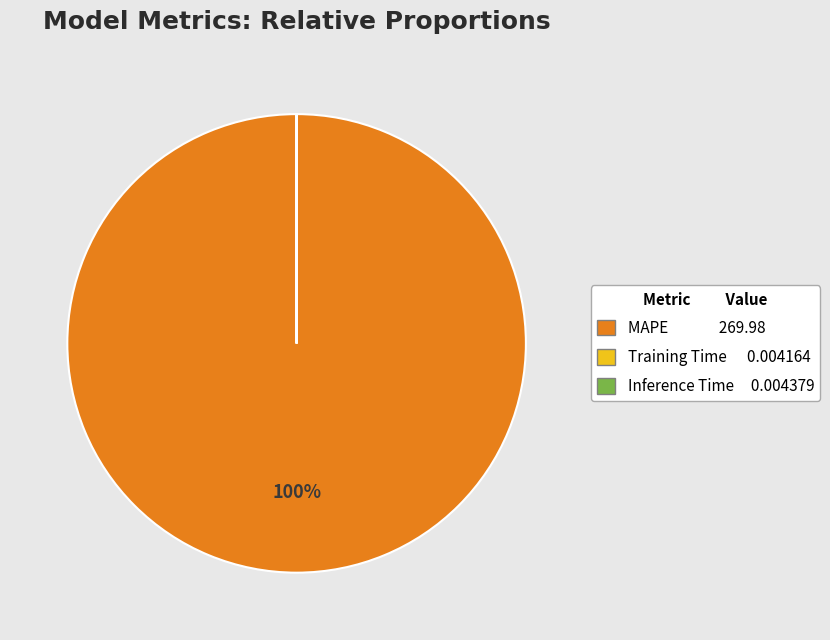

To the nearest percent, what percentage of the pie is MAPE?

100%